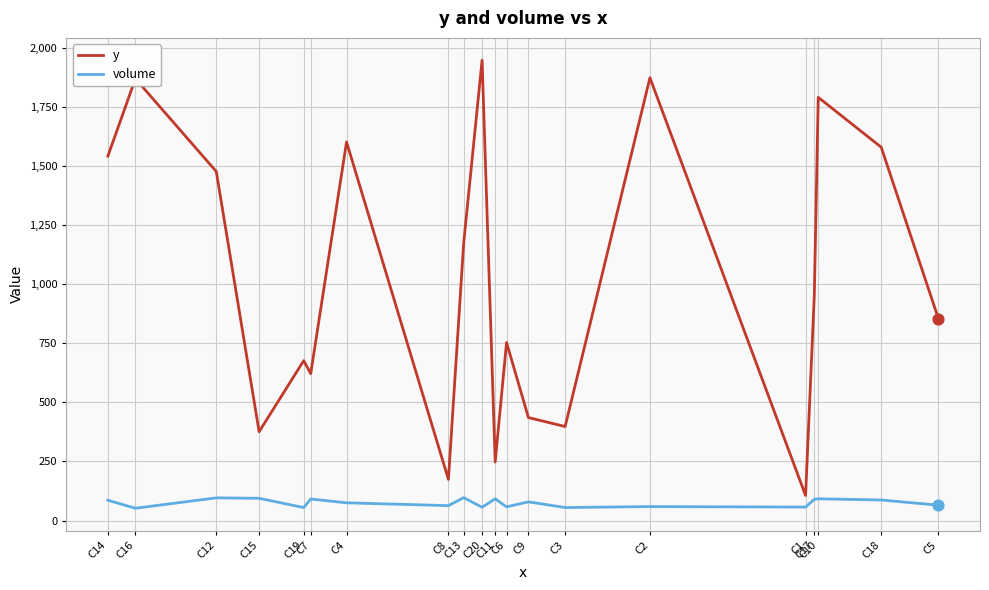

Which series has the largest total across all categories?

y